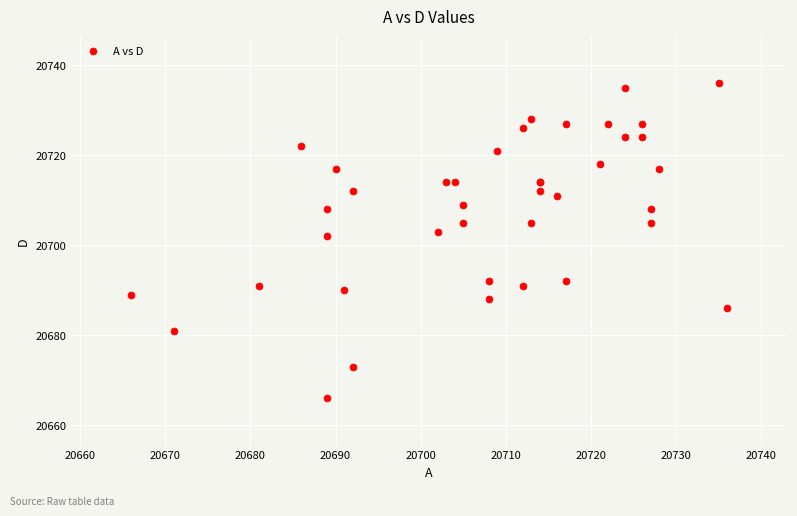

What Y value in the scatter plot is closest to 20701?

20702